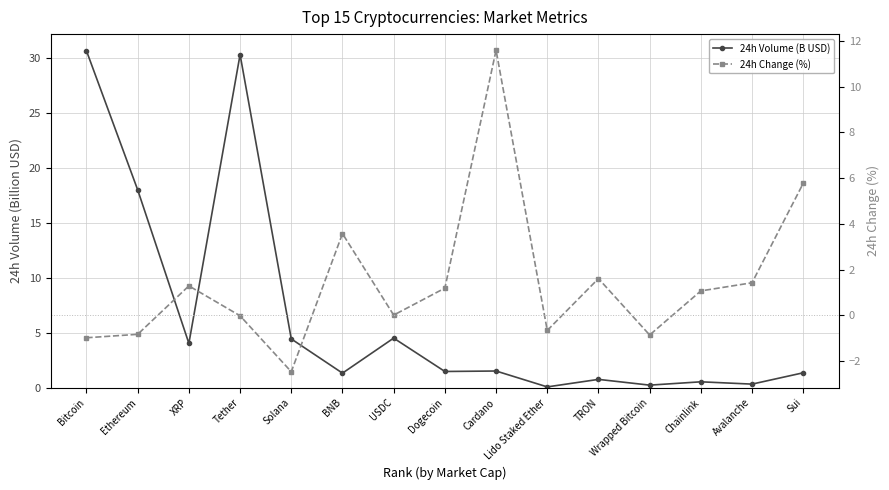

List the series in order of their peak value, highest first.

24h Volume (B USD), 24h Change (%)